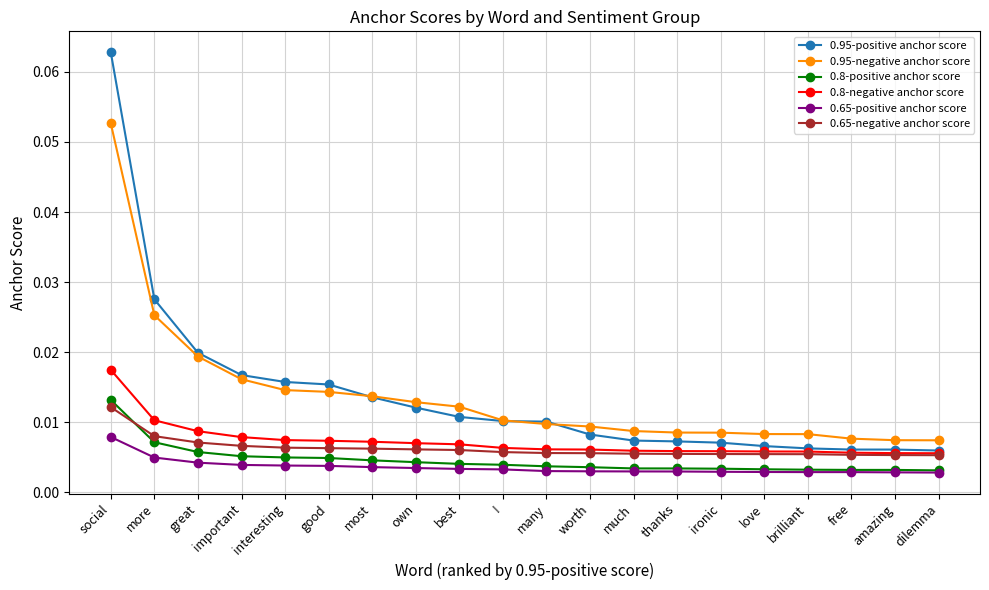

True or false: 0.65-positive anchor score and 0.95-positive anchor score cross at least once.

False